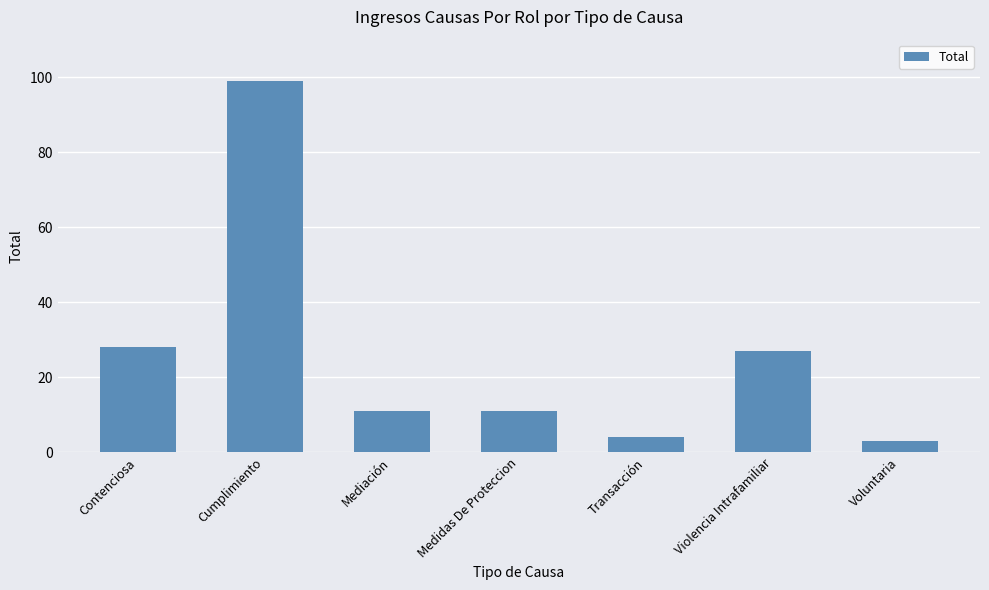

Approximately how many times larger is the value at Violencia Intrafamiliar compared to Mediación?

2.5